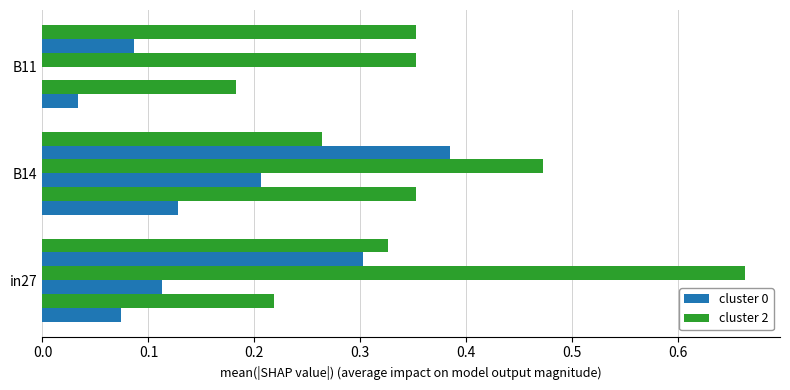

How many series are shown in this chart?

6